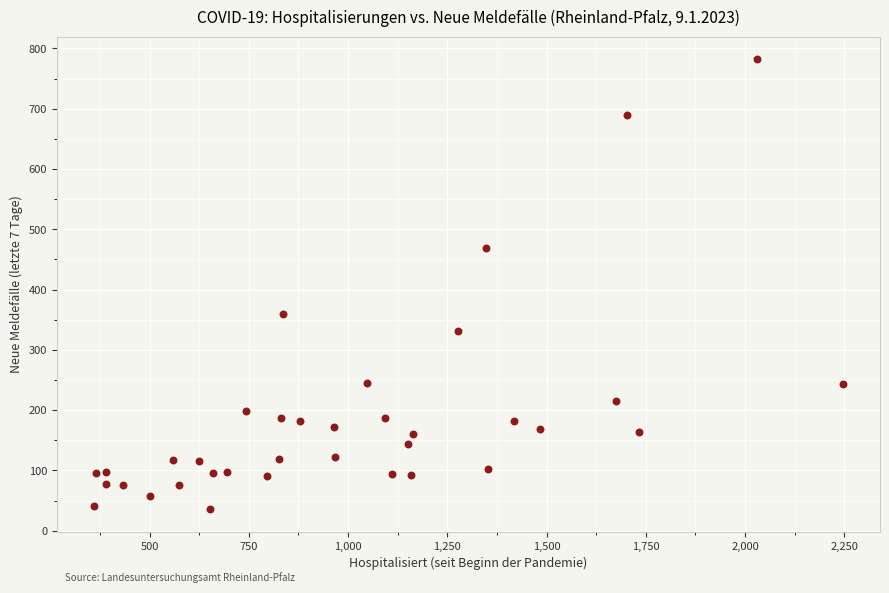

What Y value in the scatter plot is closest to 409?

360